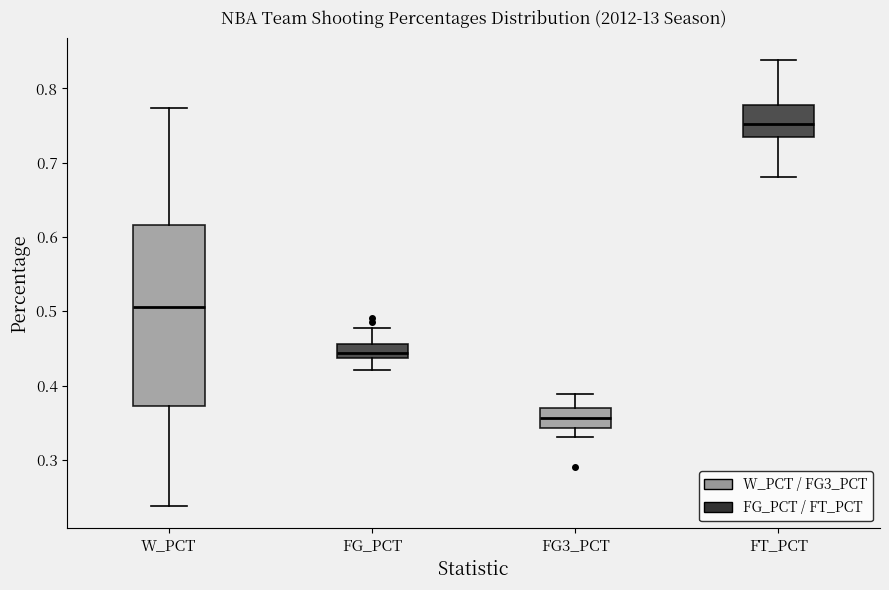

Reading left to right, read every box against the y-axis: the position of its median line, the range the box covers, and the ends of its whiskers. The values are not printed on the chart, so give them approximately, as read against the axis.

W_PCT: median 0.51, box 0.37 to 0.62, whiskers 0.24 to 0.77
FG_PCT: median 0.44 (inside the box), box 0.44 to 0.46, whiskers 0.42 to 0.48
FG3_PCT: median 0.36, box 0.34 to 0.37, whiskers 0.33 to 0.39
FT_PCT: median 0.75, box 0.74 to 0.78, whiskers 0.68 to 0.84